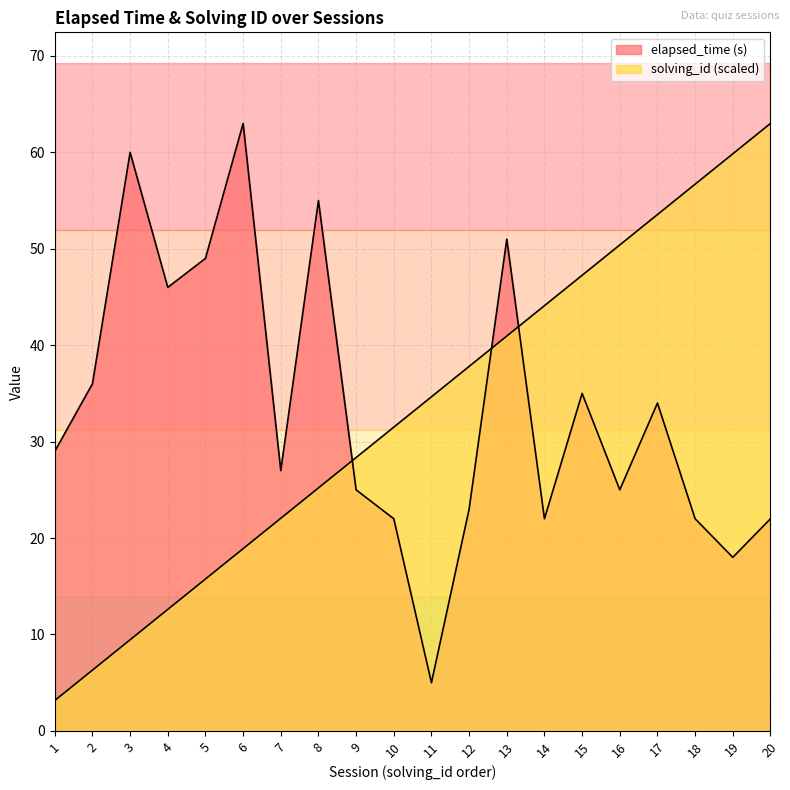

Reading left to right, list all the values displayed in this chart.

elapsed_time (s): 1=29.0	2=36.0	3=60.0	4=46.0	5=49.0	6=63.0	7=27.0	8=55.0	9=25.0	10=22.0	11=5.0	12=23.0	13=51.0	14=22.0	15=35.0	16=25.0	17=34.0	18=22.0	19=18.0	20=22.0
solving_id: 1=3.1	2=6.3	3=9.4	4=12.6	5=15.8	6=18.9	7=22.1	8=25.2	9=28.3	10=31.5	11=34.6	12=37.8	13=40.9	14=44.1	15=47.2	16=50.4	17=53.5	18=56.7	19=59.9	20=63.0